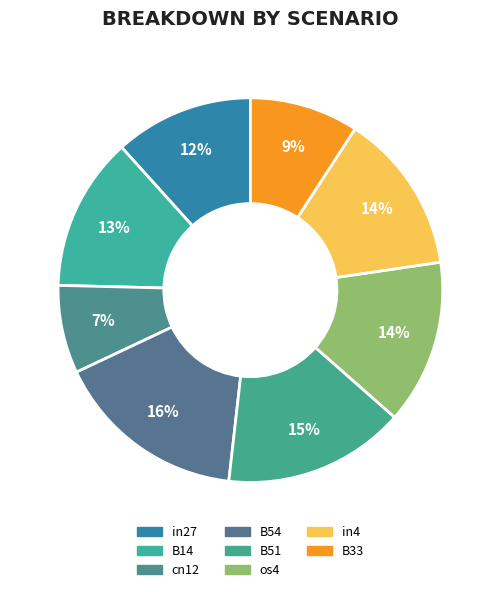

To the nearest percent, what percentage of the pie is B51?

15%